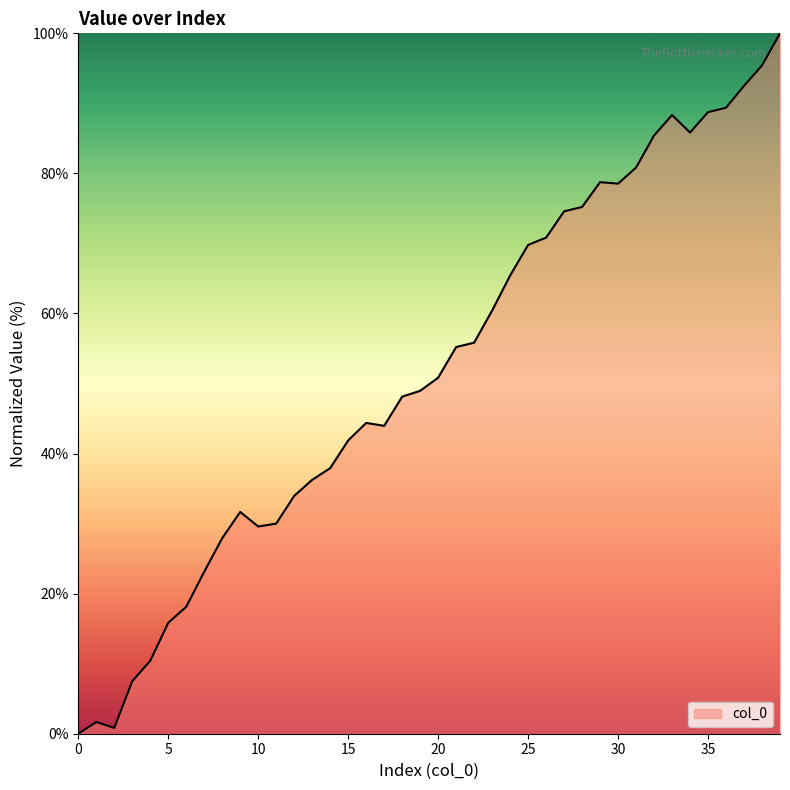

What is the greatest value displayed?

100.0